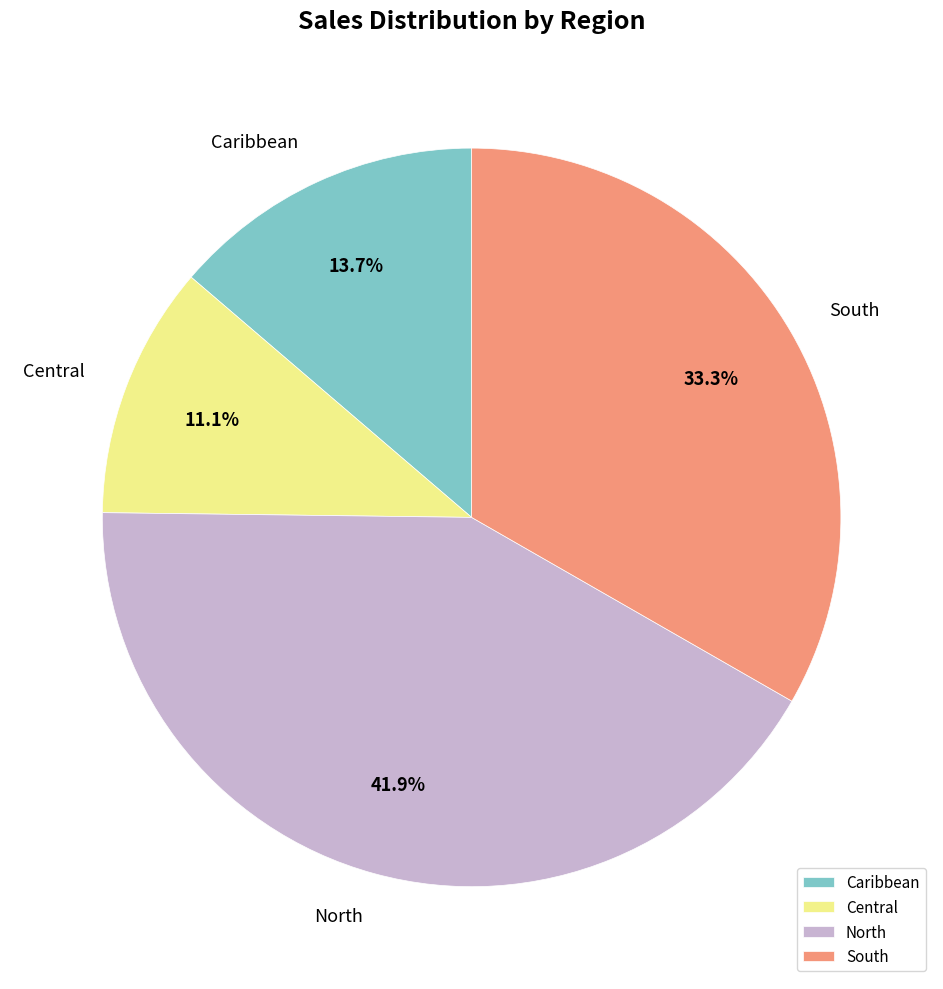

Approximately how many times larger is the value at Caribbean compared to South?

0.4